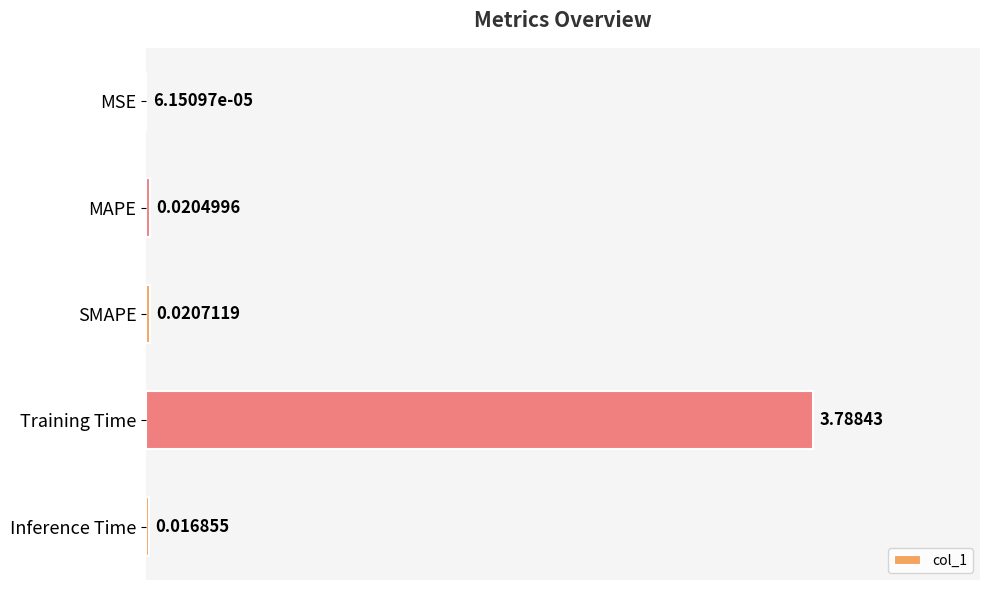

What is the change in value from Training Time to Inference Time?

-3.8